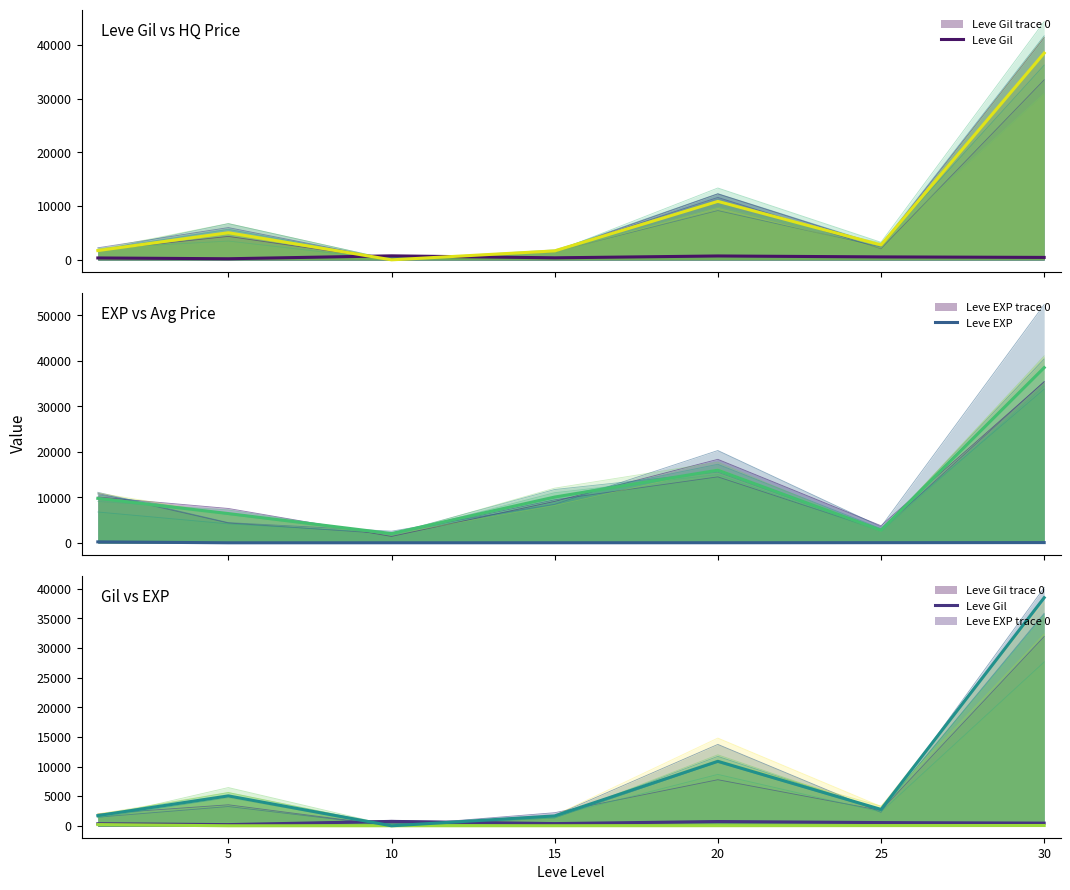

At which category does currentAveragePrice reach its first local peak?

20